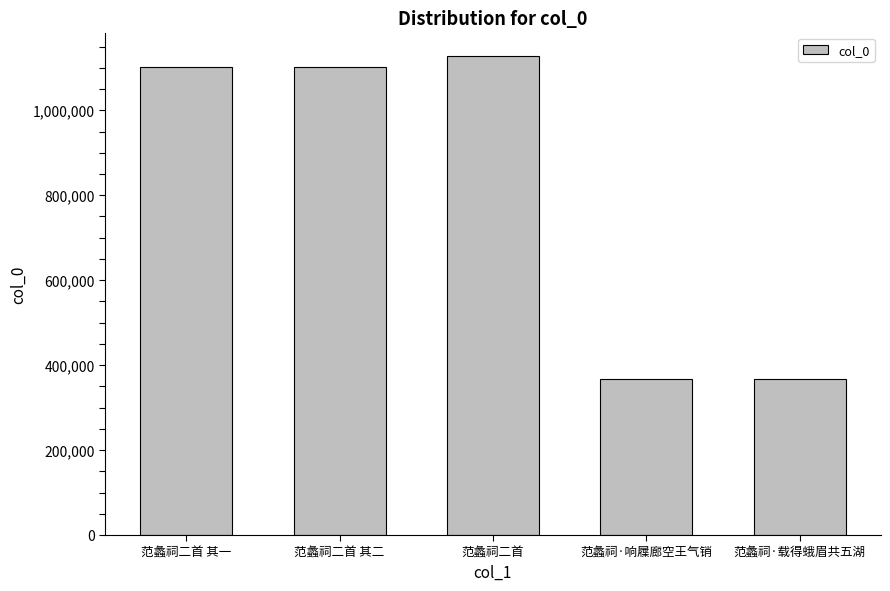

How many values are below 1101484?

2